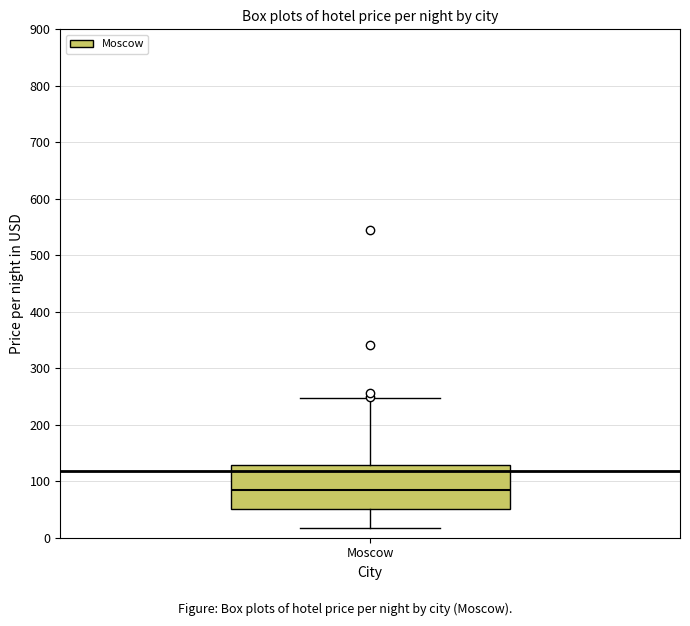

Where is the lower edge of the box for Moscow on the y-axis? The values are not printed on the chart, so give them approximately, as read against the axis.

50